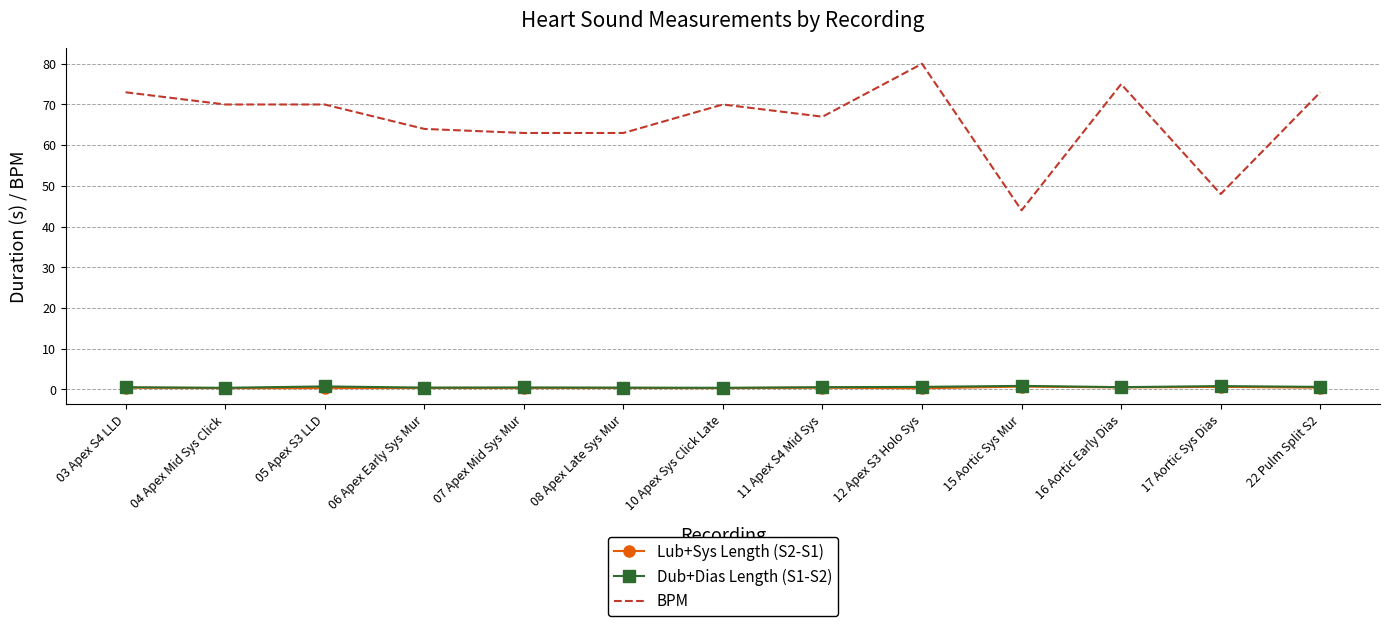

Is it true that BPM equals 73.0 at 03 Apex S4 LLD?

True